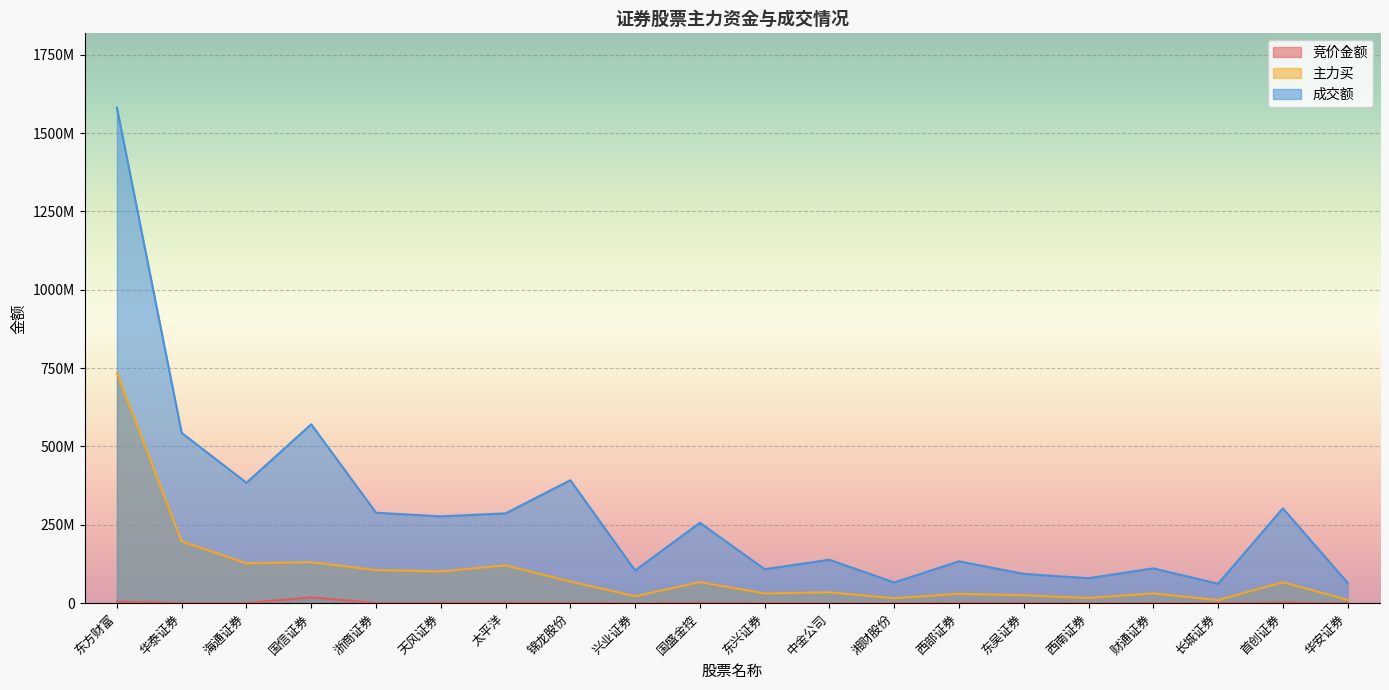

True or false: 竞价金额 and 主力买 cross at least once.

False